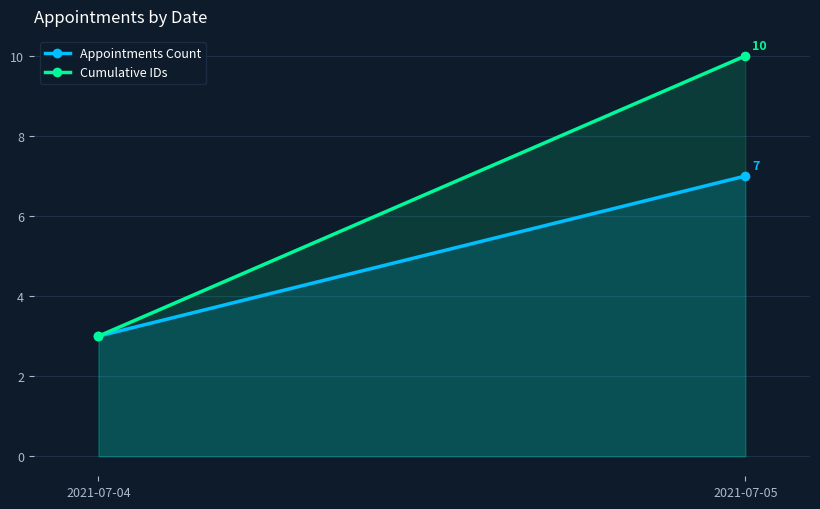

What is the difference between the maximum and minimum values in the Cumulative IDs series?

7